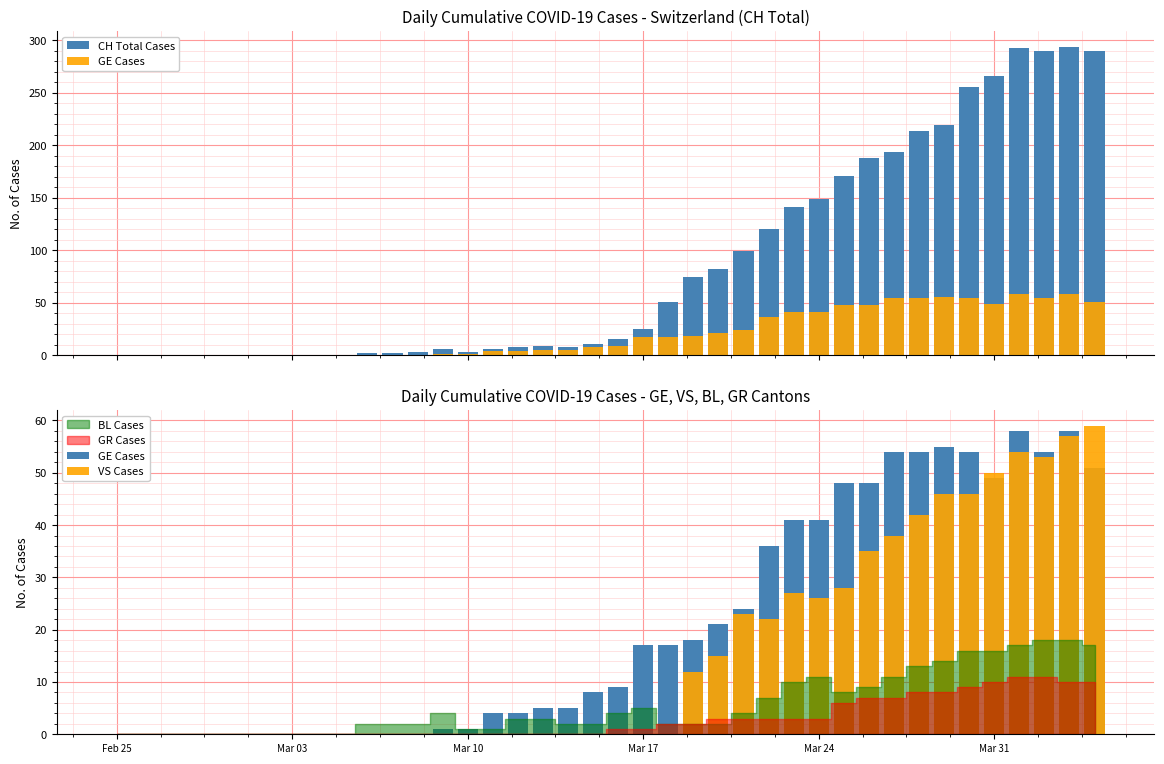

How many groups of bars are there?

40